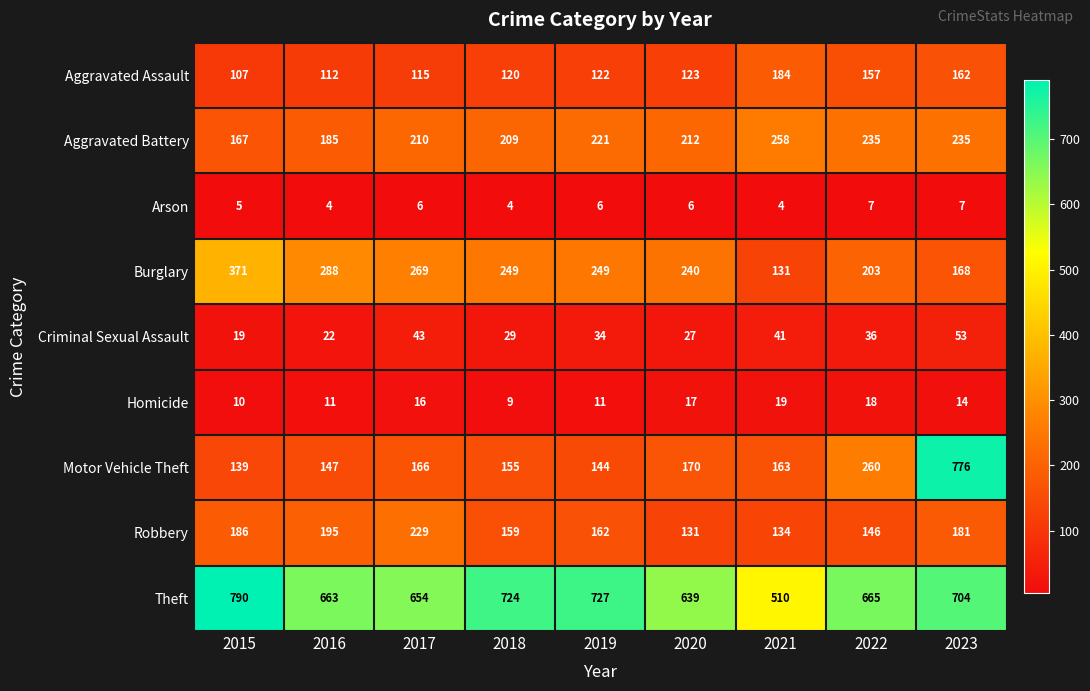

Where is Criminal Sexual Assault nearest to the value 36?

2022